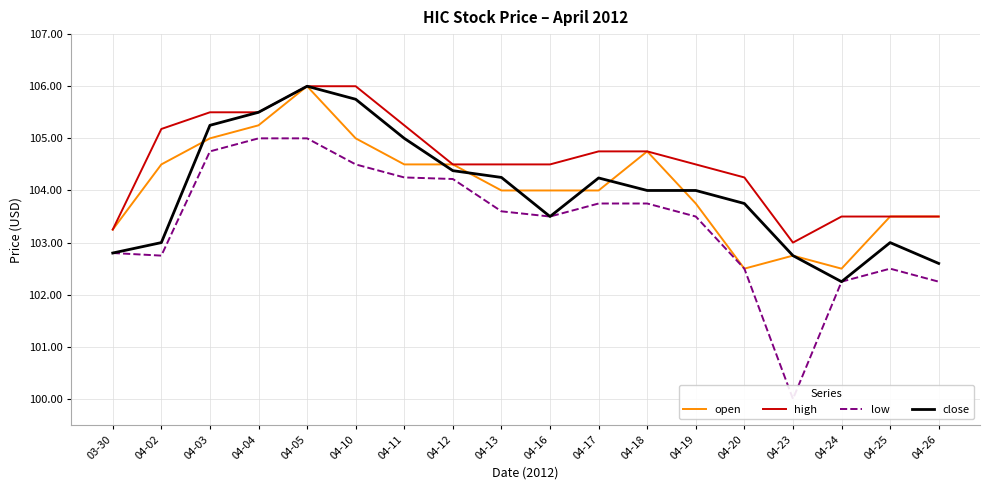

Reading left to right, list all the values displayed in this chart.

open: 103.2	104.5	105.0	105.2	106.0	105.0	104.5	104.5	104.0	104.0	104.0	104.8	103.8	102.5	102.8	102.5	103.5	103.5
high: 103.2	105.2	105.5	105.5	106.0	106.0	105.2	104.5	104.5	104.5	104.8	104.8	104.5	104.2	103.0	103.5	103.5	103.5
low: 102.8	102.8	104.8	105.0	105.0	104.5	104.2	104.2	103.6	103.5	103.8	103.8	103.5	102.5	100.0	102.2	102.5	102.2
close: 102.8	103.0	105.2	105.5	106.0	105.8	105.0	104.4	104.2	103.5	104.2	104.0	104.0	103.8	102.8	102.2	103.0	102.6